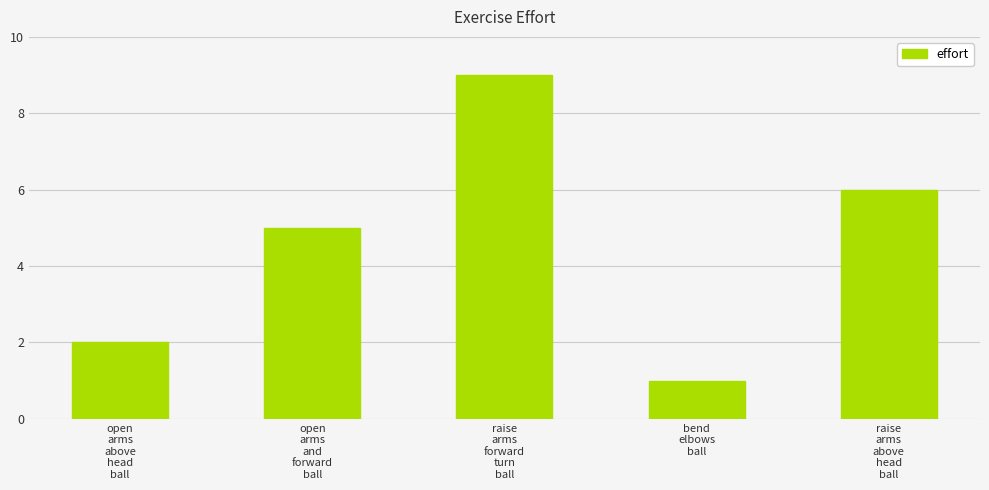

What is the maximum value shown in the chart?

9